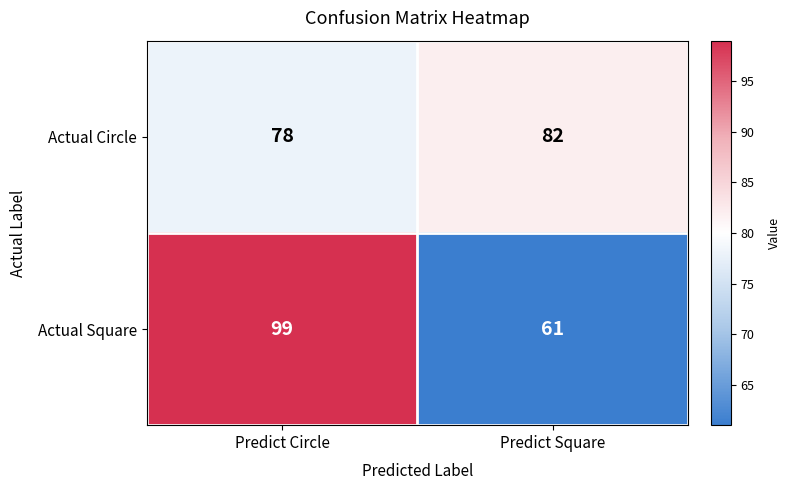

What is the total value across all series at Predict Square?

143